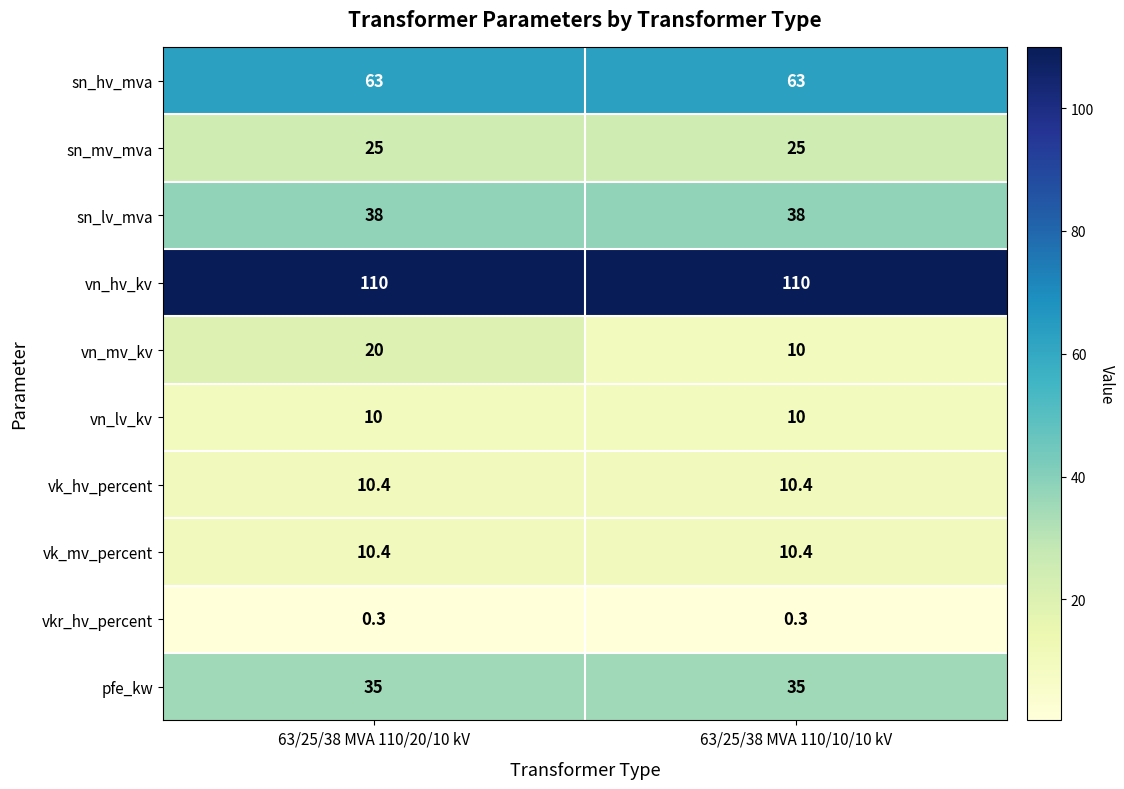

True or false: sn_mv_mva has a value of 37.7 at 63/25/38 MVA 110/10/10 kV.

False